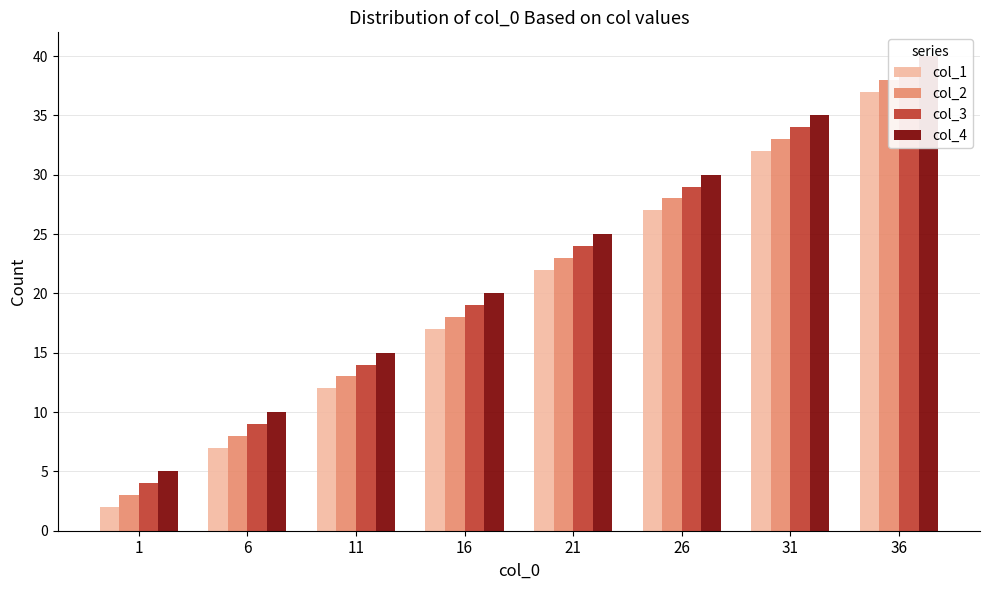

List the labels in order of col_3 value, smallest first.

1, 6, 11, 16, 21, 26, 31, 36